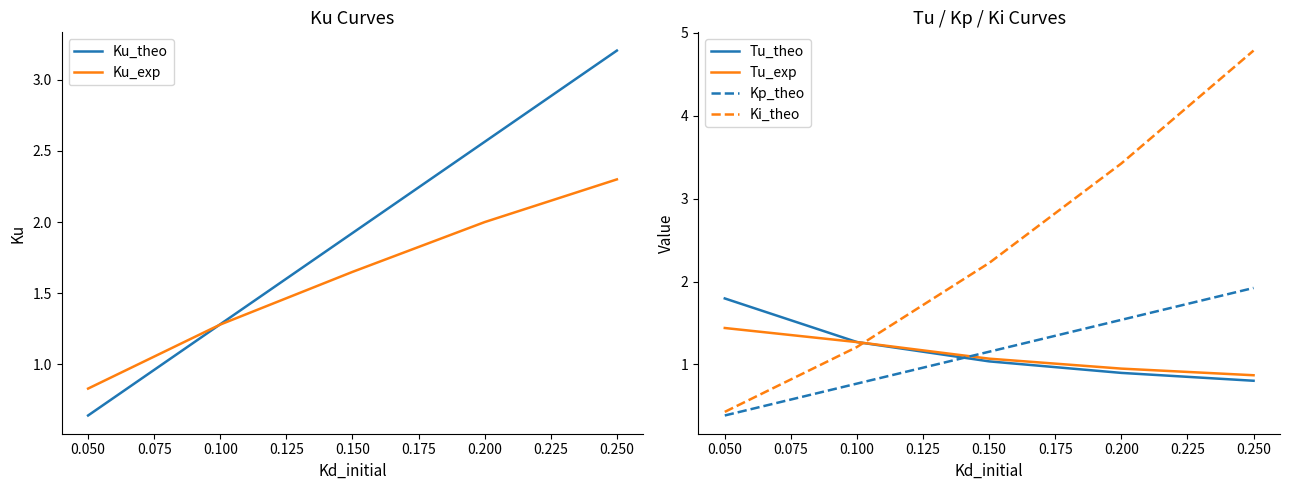

The Kp_theo series shows 0.5 at 0.100. True or false?

False